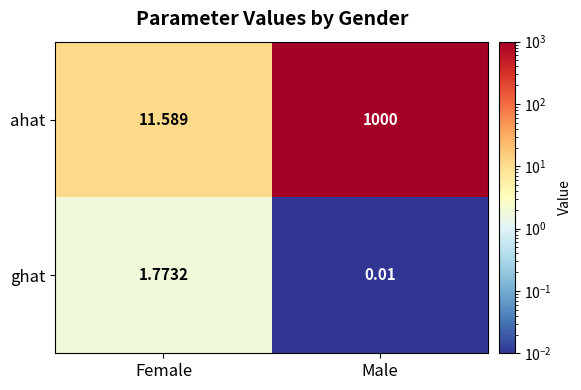

Rank the series at Male from highest to lowest value.

ahat, ghat